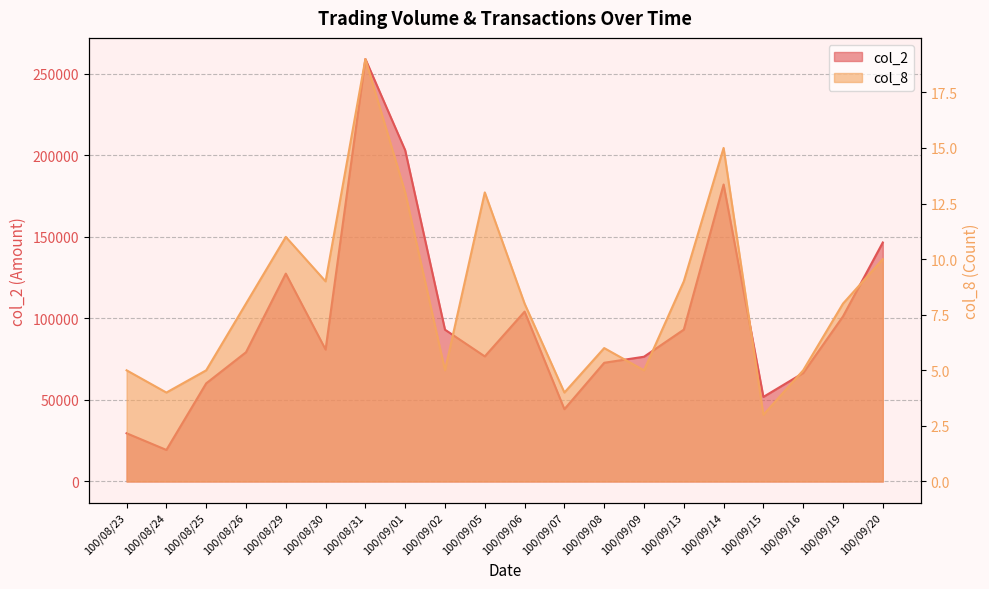

Between 100/09/09 and 100/09/08, which is larger?

100/09/09